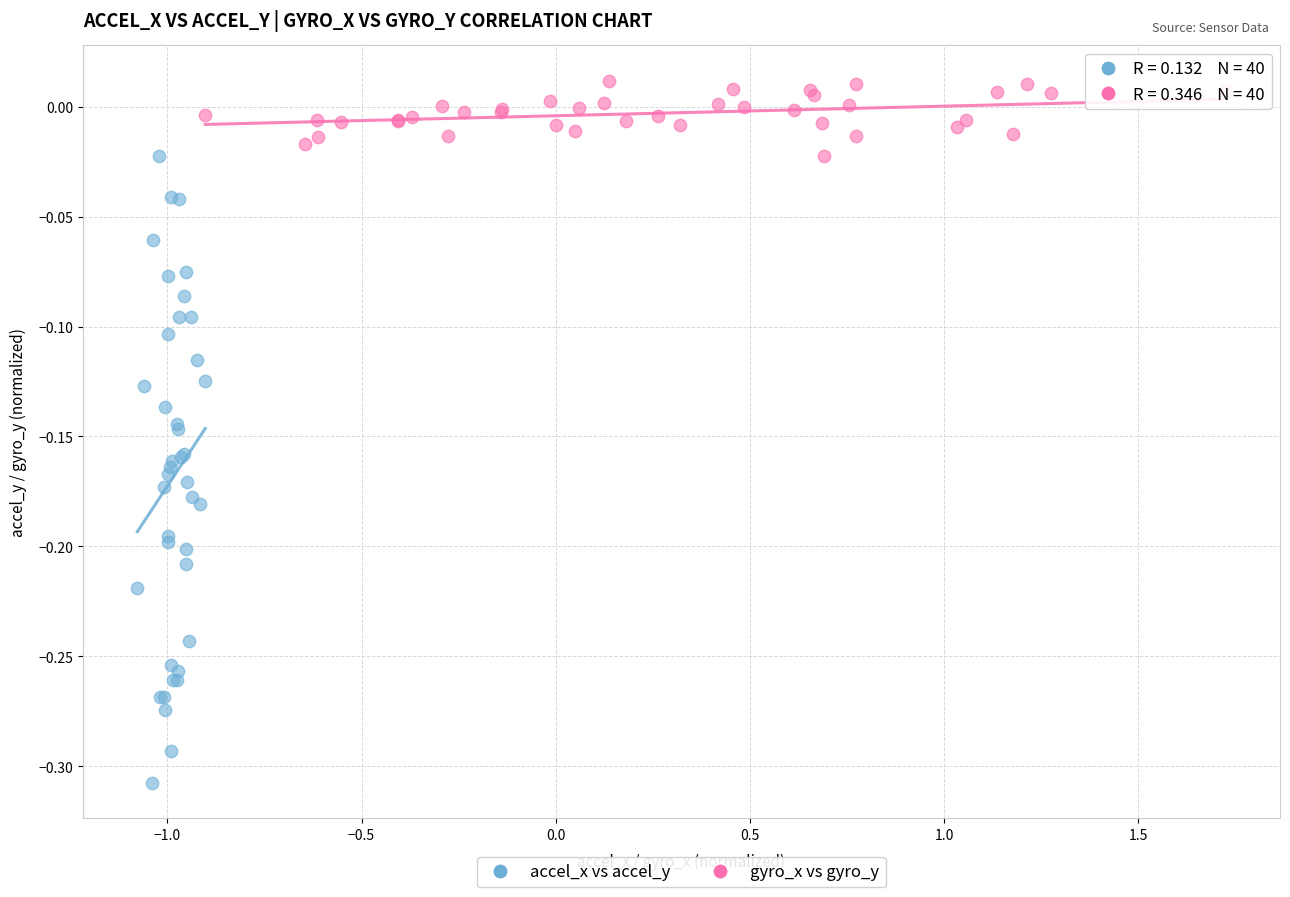

Which series has the largest Y range (max minus min)?

accel_x vs accel_y